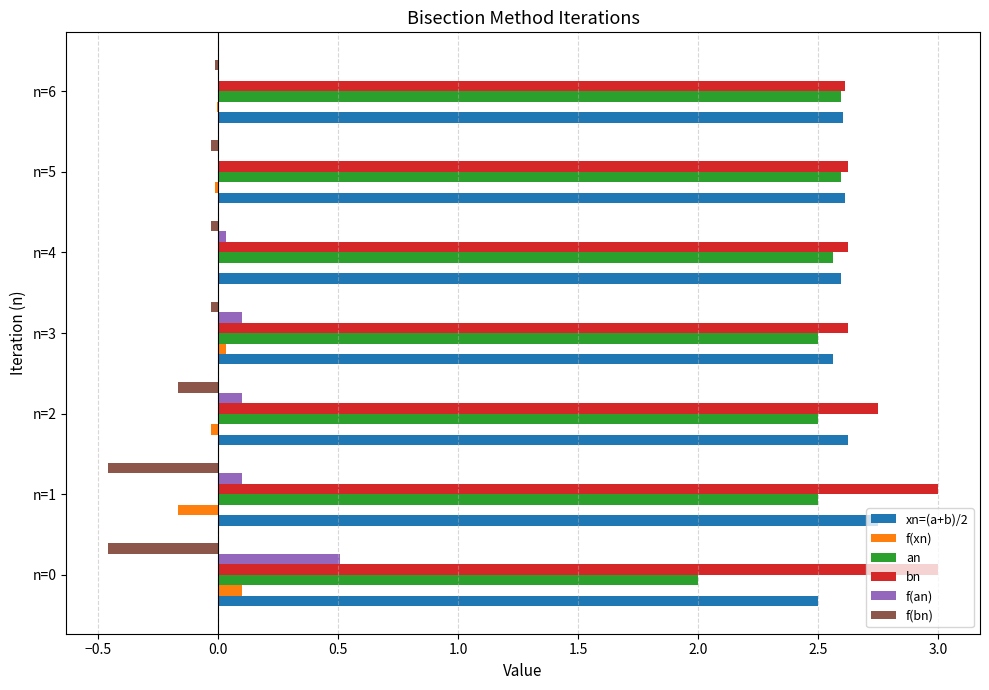

Is the value of f(bn) at n=3 greater than the value of f(an) at n=3?

No